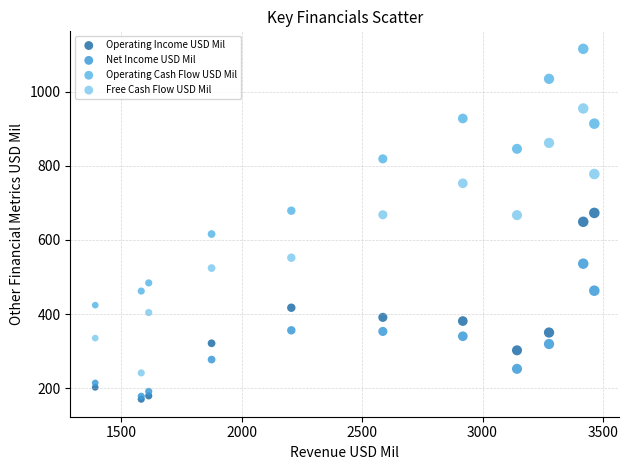

Which series has the largest Y range (max minus min)?

Free Cash Flow USD Mil